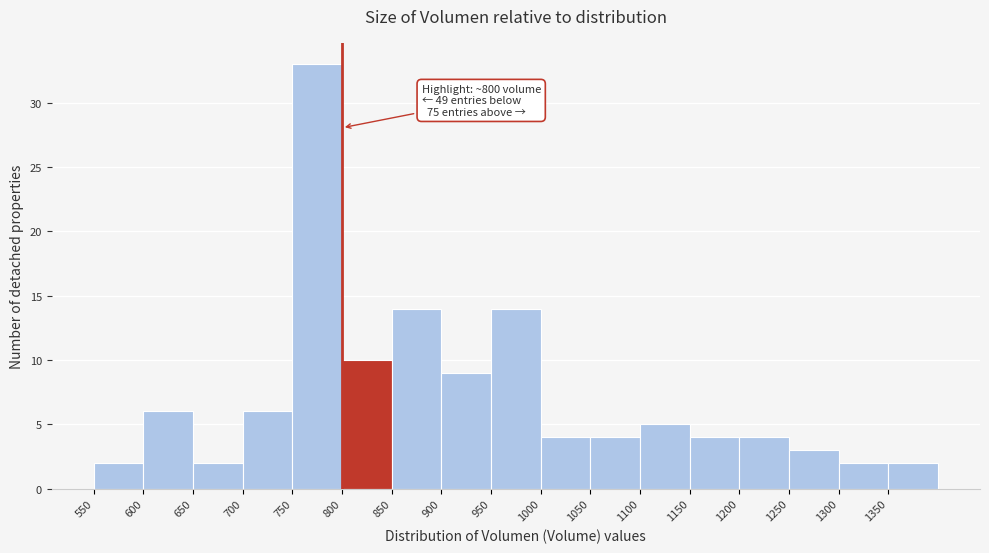

Over which range of the x-axis is the bar tallest?

750 to 800